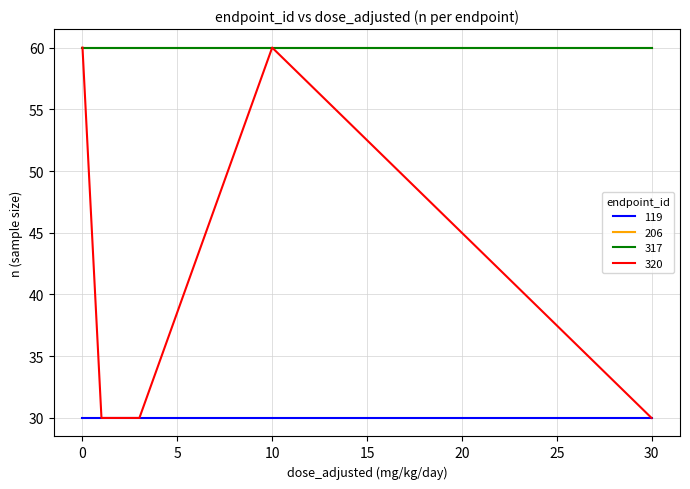

Does the chart display data point markers on the line(s)?

No